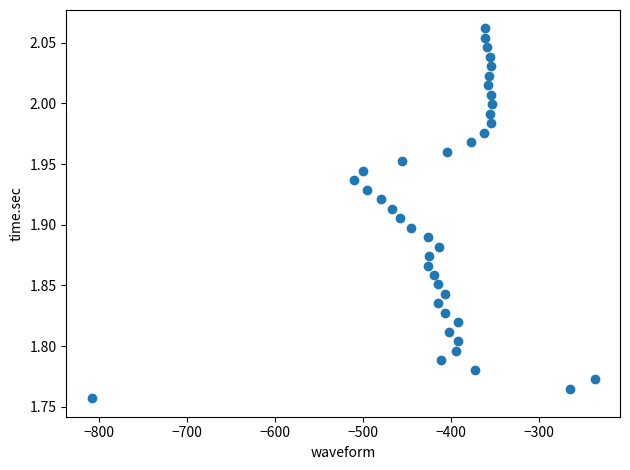

What is the range of Y values (max minus min)?

0.3